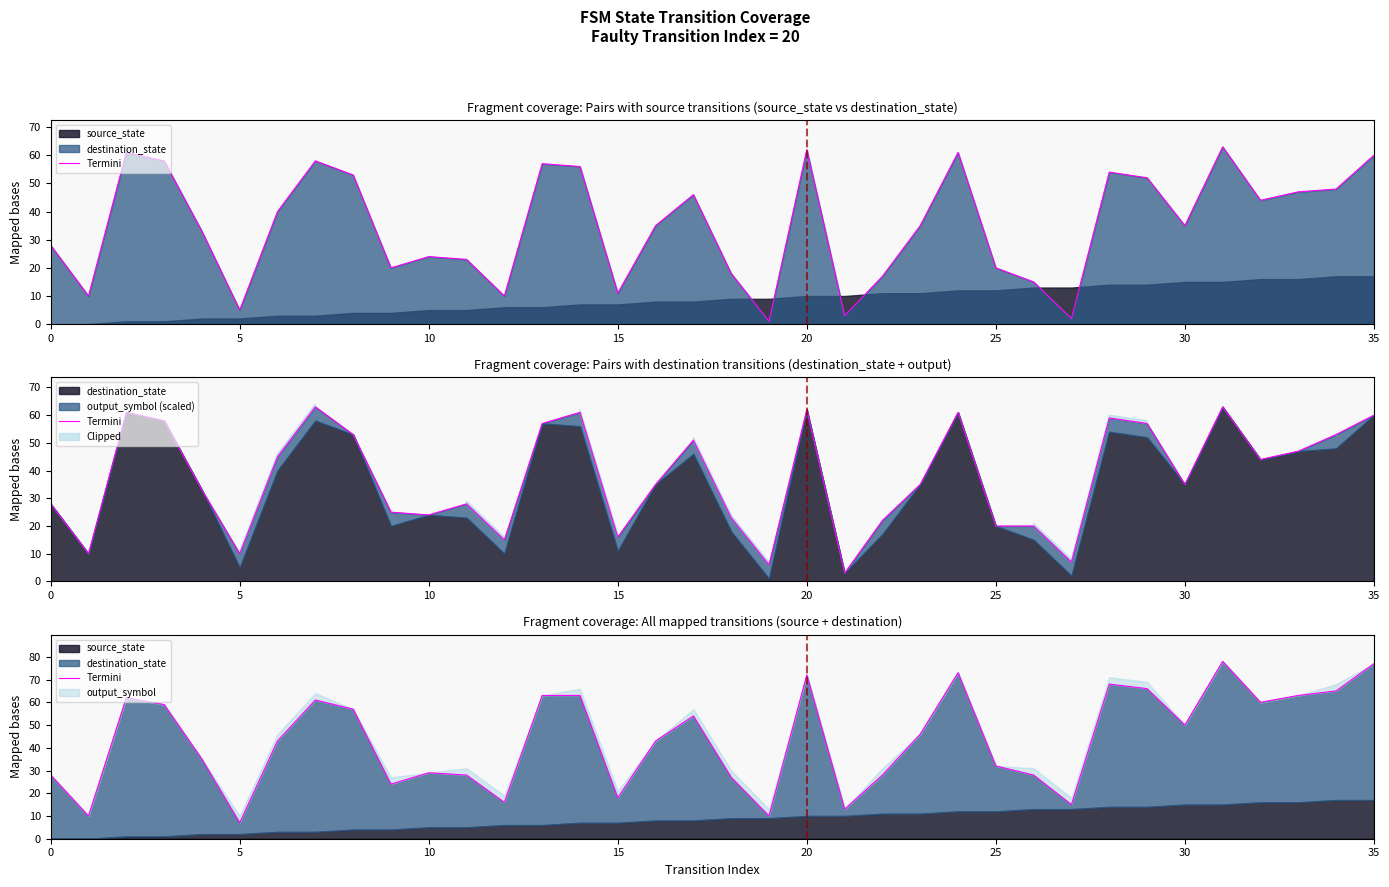

Which label corresponds to the largest value in the chart?

31